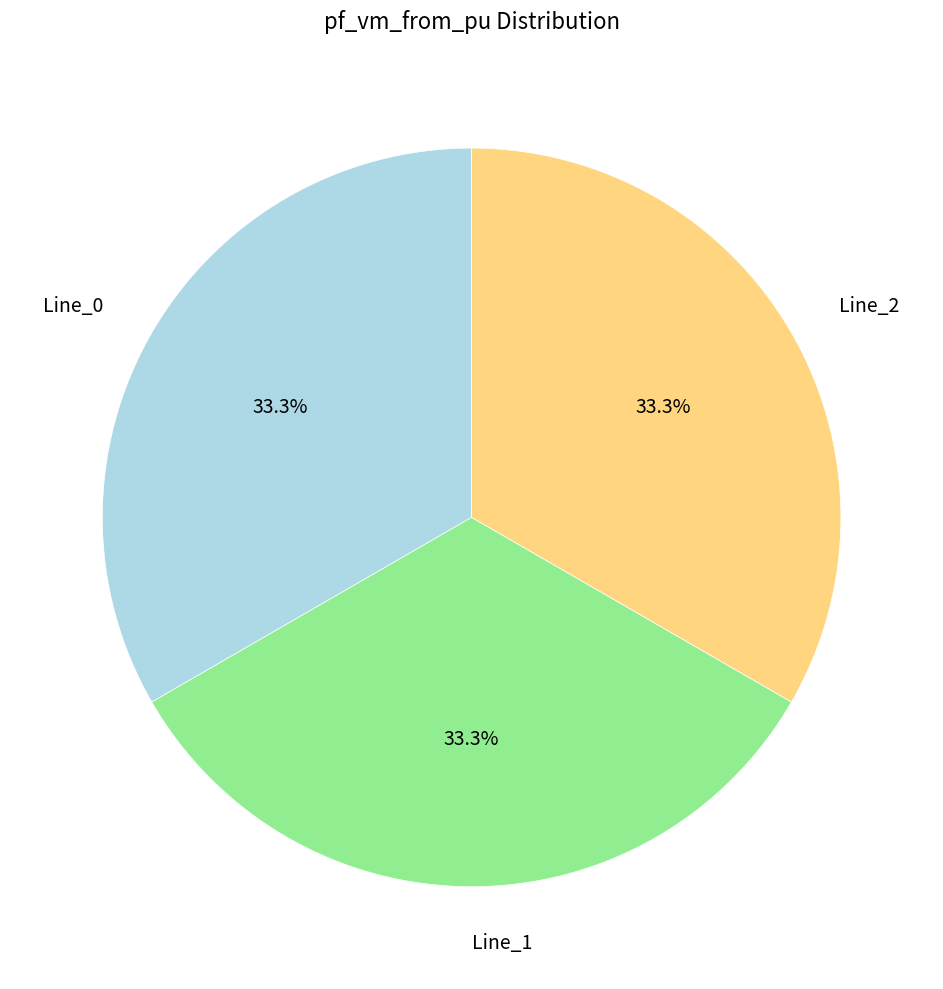

True or false: Line_1 accounts for 1% of the total.

False